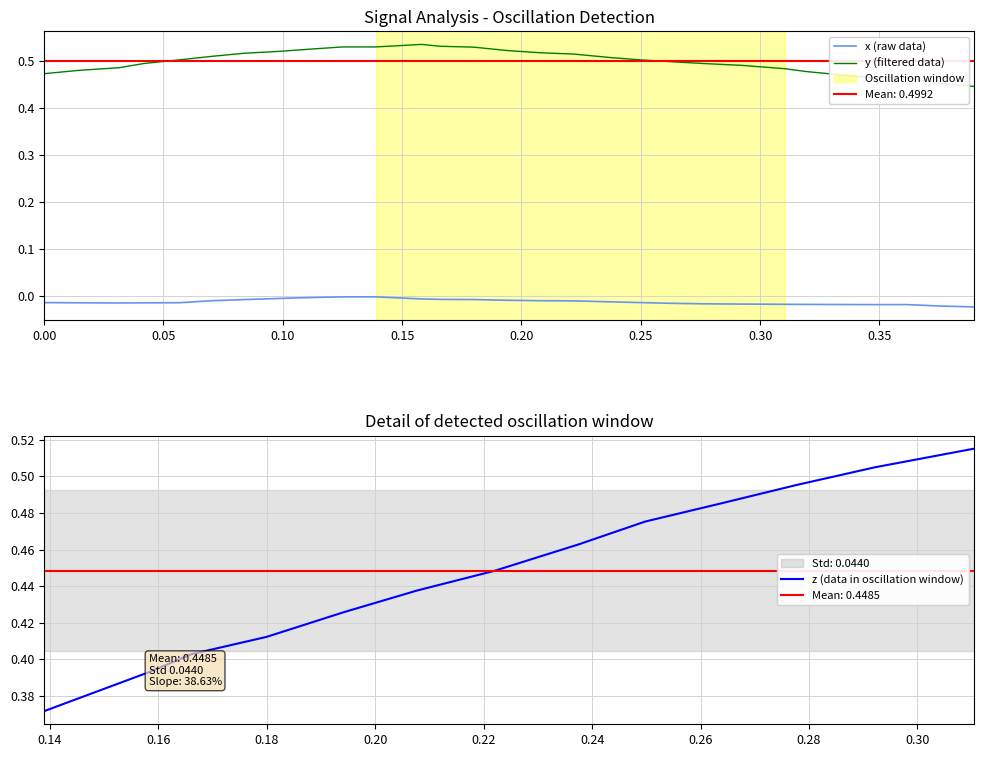

True or false: y (filtered data) and x (raw data) cross at least once.

False